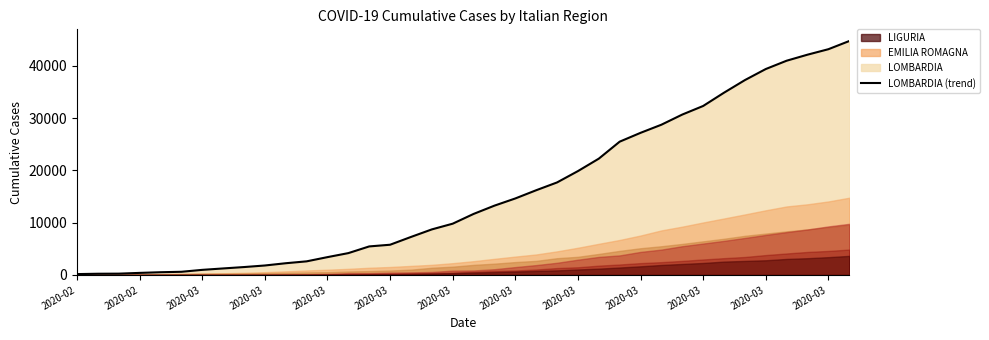

Count the number of categories in the chart.

38